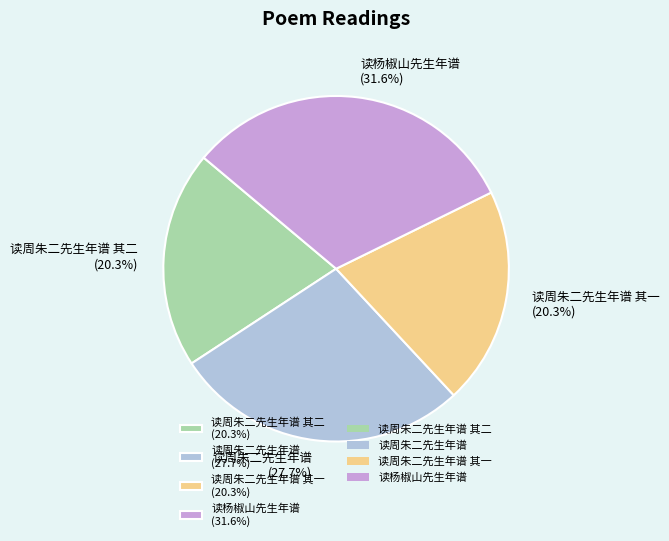

Does 读杨椒山先生年谱 (31.6%) account for over 50% of the chart?

No